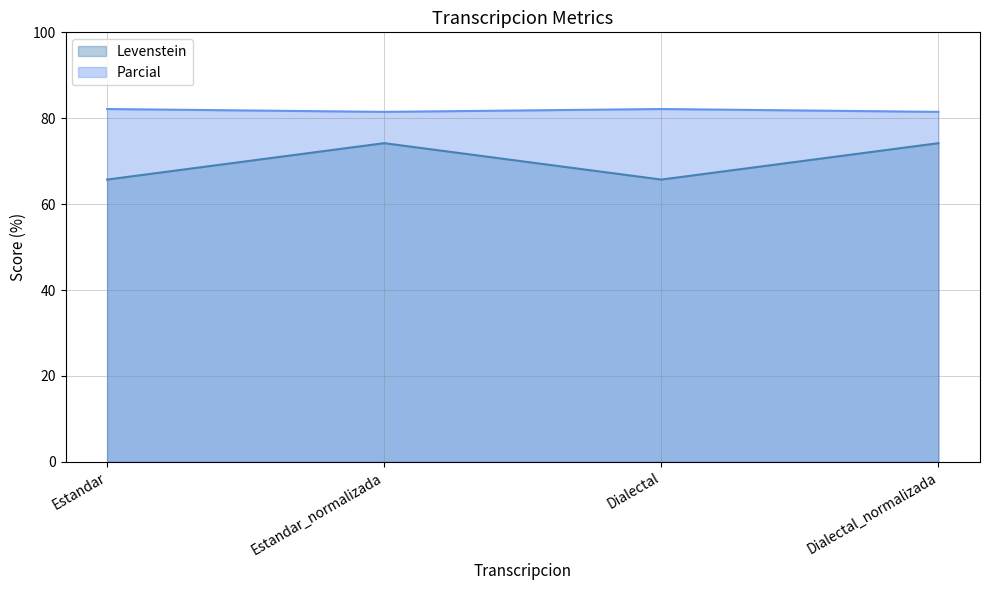

True or false: Levenstein and Parcial intersect in this chart.

False